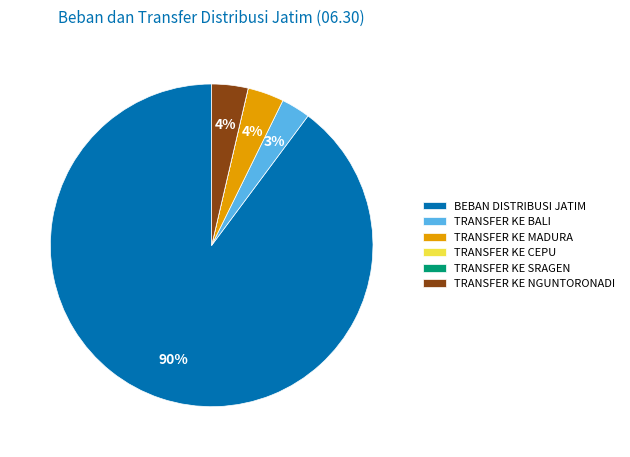

Is it true that TRANSFER KE NGUNTORONADI is 4% of the pie?

True